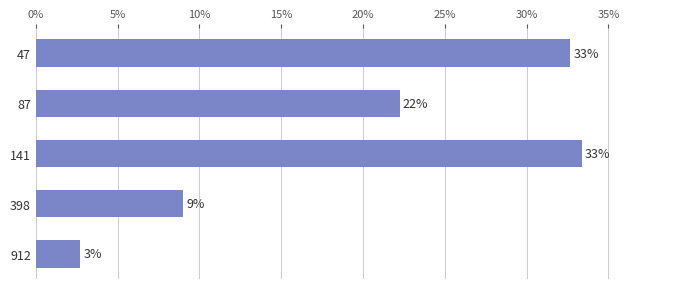

Are the bars horizontal?

Yes